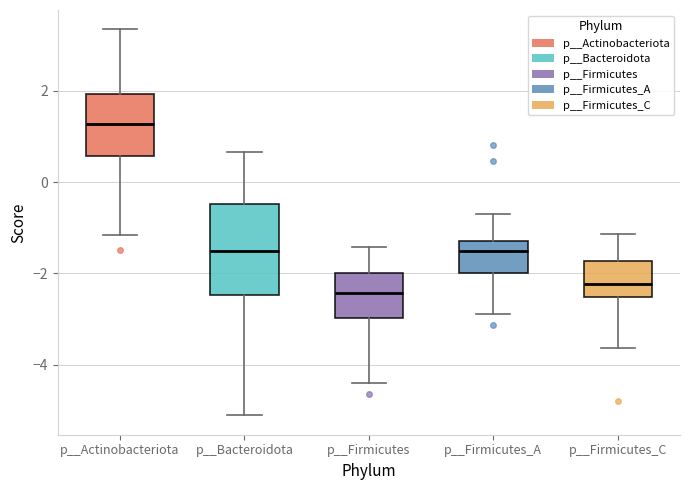

Where is the lower edge of the box for p__Firmicutes_C on the y-axis? The values are not printed on the chart, so give them approximately, as read against the axis.

-2.6